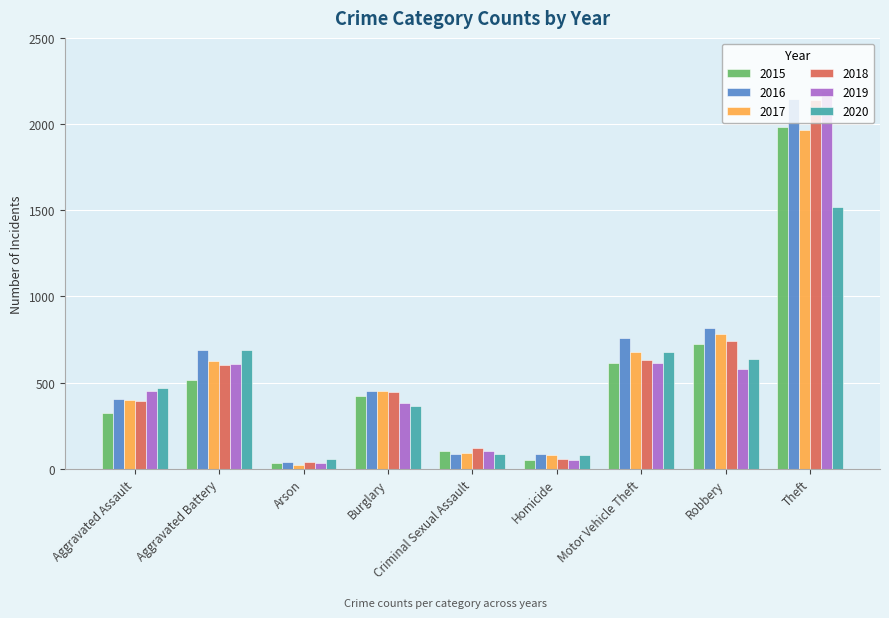

Is the value of 2020 at Aggravated Battery greater than the value of 2015 at Motor Vehicle Theft?

Yes